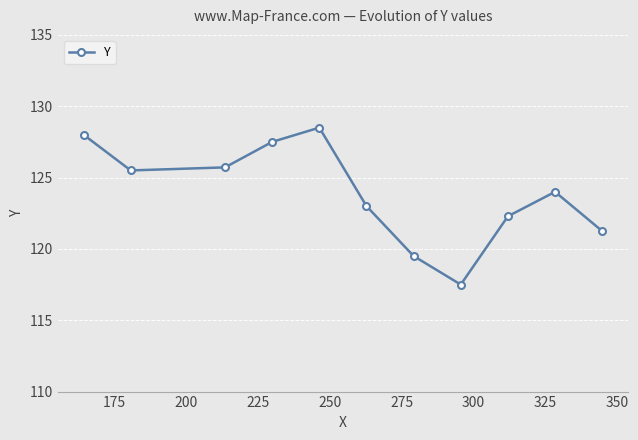

What is the smallest value displayed?

117.5